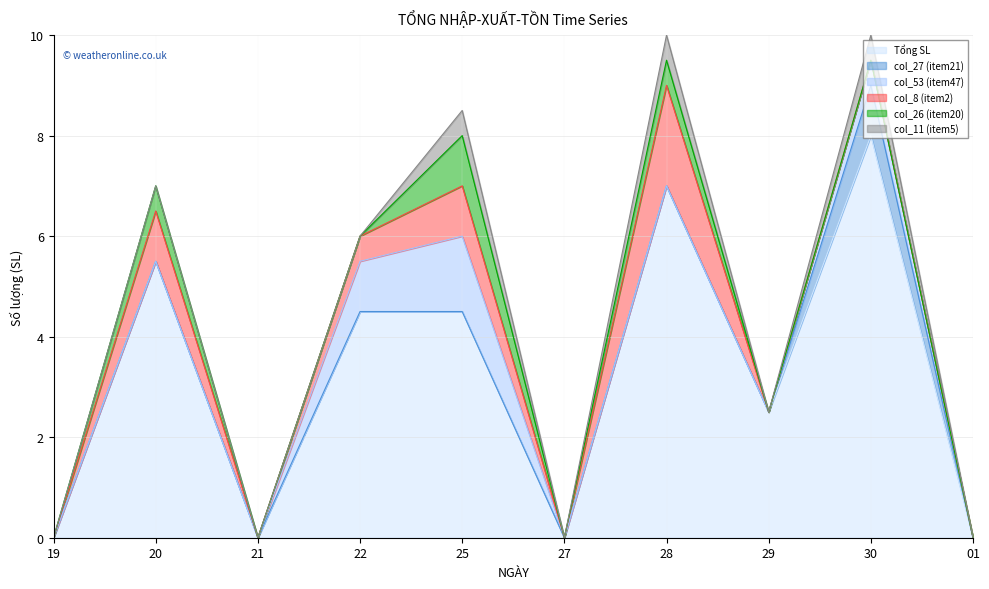

Which series has the largest total across all categories?

Tổng SL